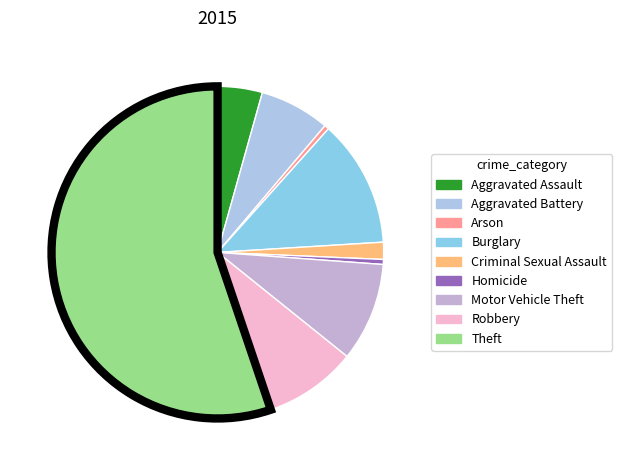

Which has a higher value, Aggravated Assault or Homicide?

Aggravated Assault